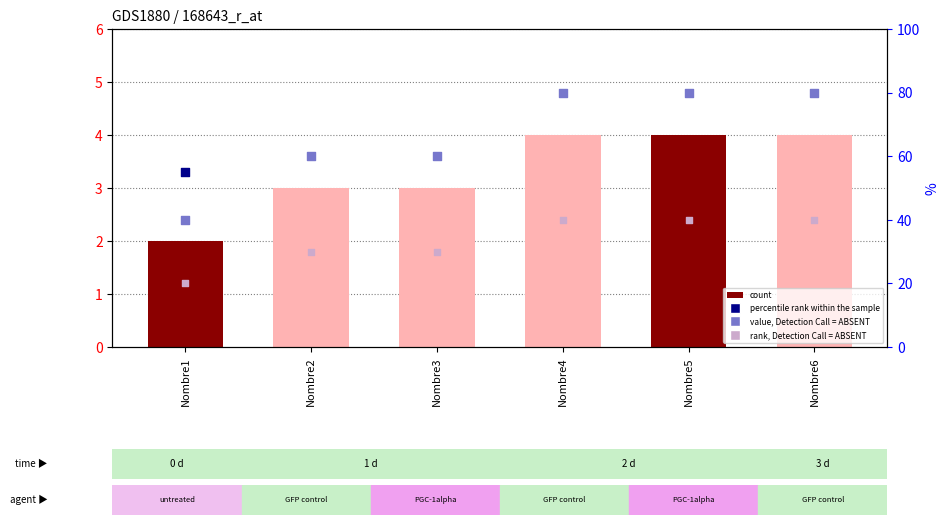

At which category is the sum across all series the highest?

Nombre4